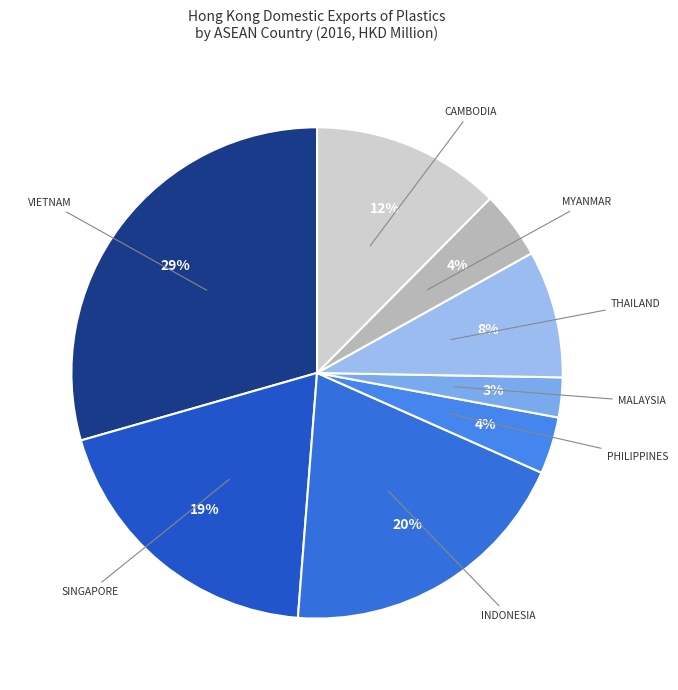

To the nearest percent, what is the average slice percentage?

12%